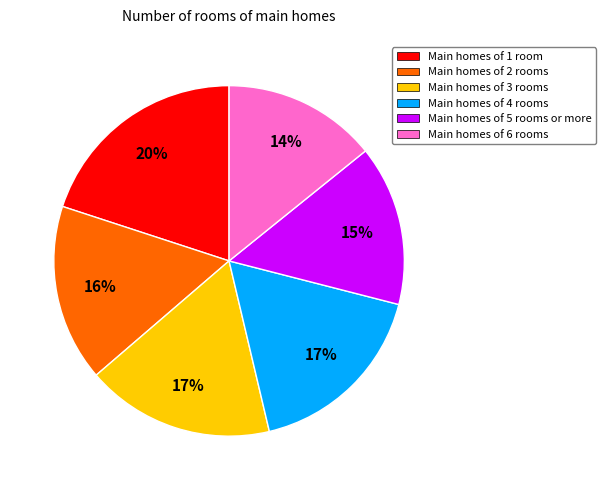

Is there a majority slice in this chart?

No